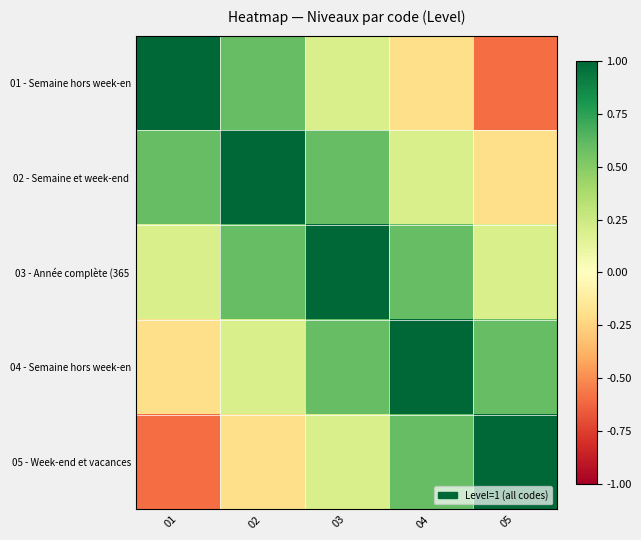

Rank the series by their maximum value, from highest to lowest.

01 - Semaine hors week-en, 02 - Semaine et week-end, 03 - Année complète (365, 04 - Semaine hors week-en, 05 - Week-end et vacances